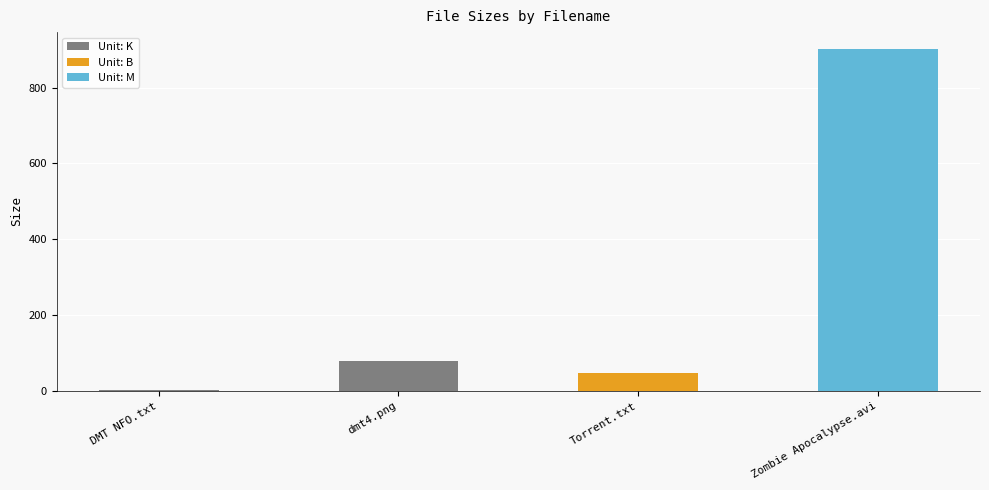

List the labels in order of value, largest first.

Zombie Apocalypse (2011).avi (M), dmt4.png (K), Torrent downloaded from Demonoid.me.txt (B), DMT NFO Read before Playing.txt (K)